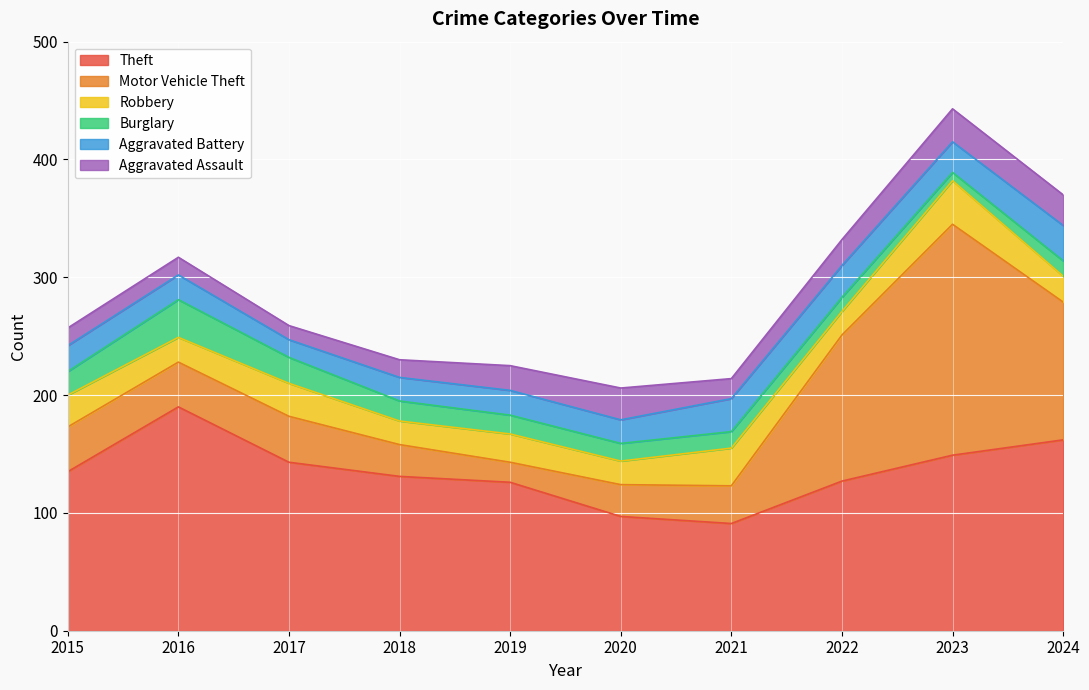

Reading left to right, list all the values displayed in this chart.

Theft: 2015=135	2016=190	2017=143	2018=131	2019=126	2020=97	2021=91	2022=127	2023=149	2024=162
Motor Vehicle Theft: 2015=38	2016=38	2017=39	2018=27	2019=17	2020=27	2021=32	2022=124	2023=196	2024=117
Robbery: 2015=27	2016=21	2017=28	2018=20	2019=24	2020=20	2021=32	2022=20	2023=37	2024=22
Burglary: 2015=20	2016=32	2017=22	2018=17	2019=16	2020=15	2021=14	2022=12	2023=7	2024=13
Aggravated Battery: 2015=22	2016=21	2017=15	2018=20	2019=21	2020=20	2021=28	2022=27	2023=26	2024=30
Aggravated Assault: 2015=15	2016=15	2017=12	2018=15	2019=21	2020=27	2021=17	2022=22	2023=28	2024=26